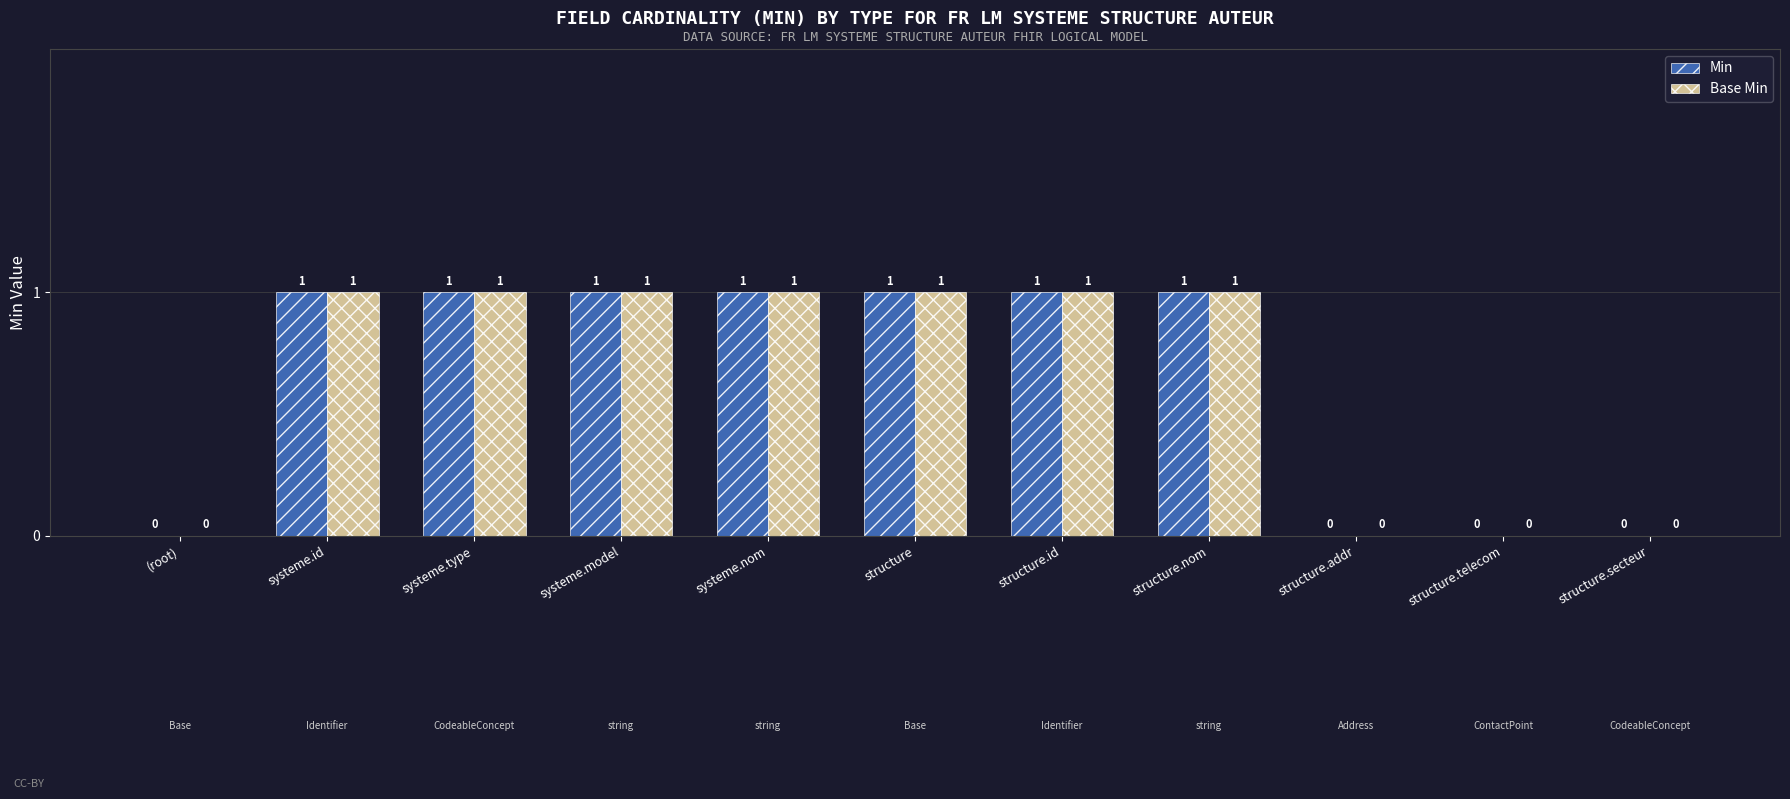

Reading left to right, list all the values displayed in this chart.

Min: 0	1	1	1	1	1	1	1	0	0	0
Base Min: 0	1	1	1	1	1	1	1	0	0	0